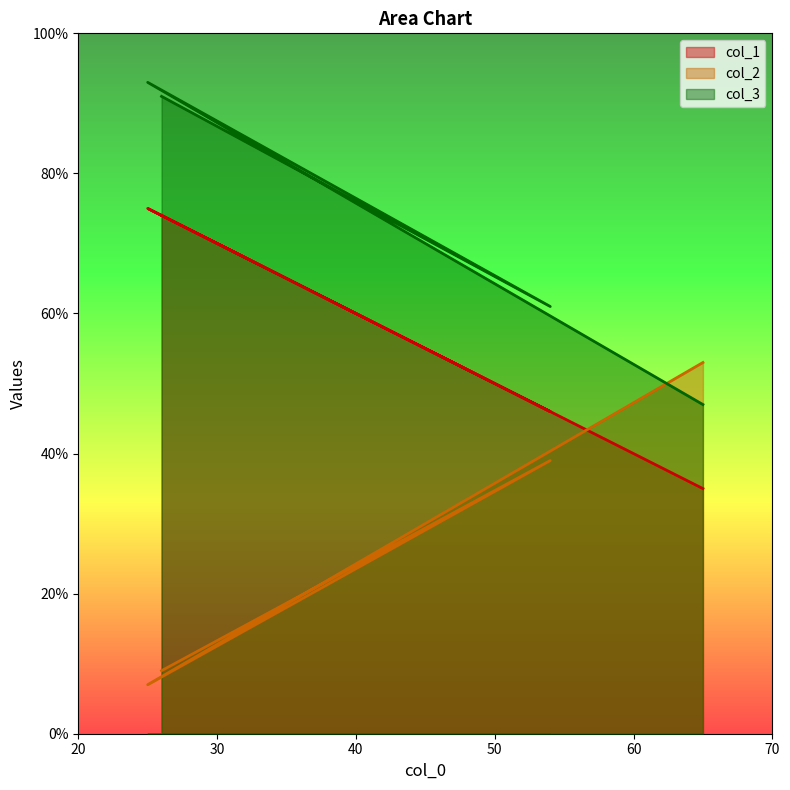

What is the total value across all series at 65?

135